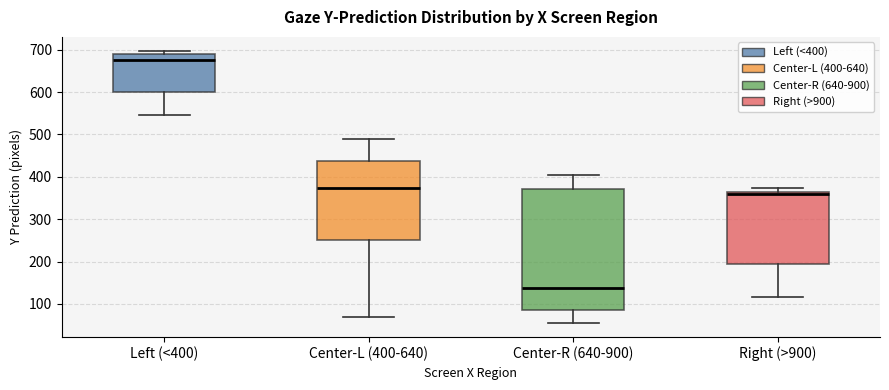

Which box has the lowest median line?

Center-R (640-900)